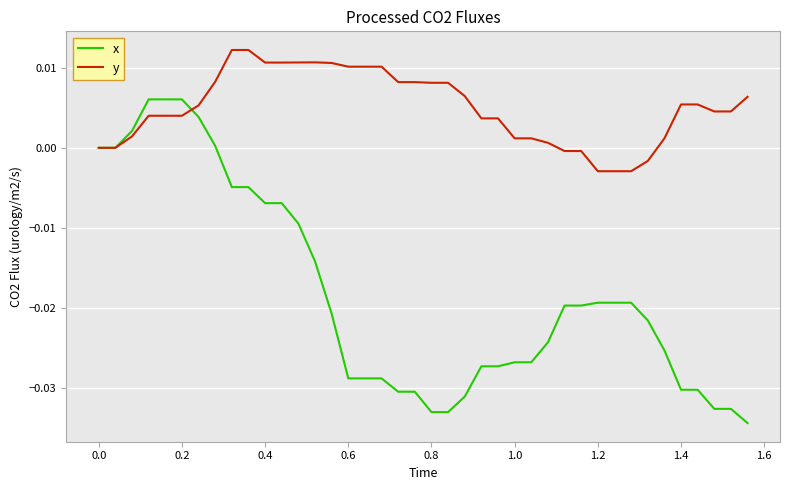

List the series in order of their overall mean, lowest first.

x, y